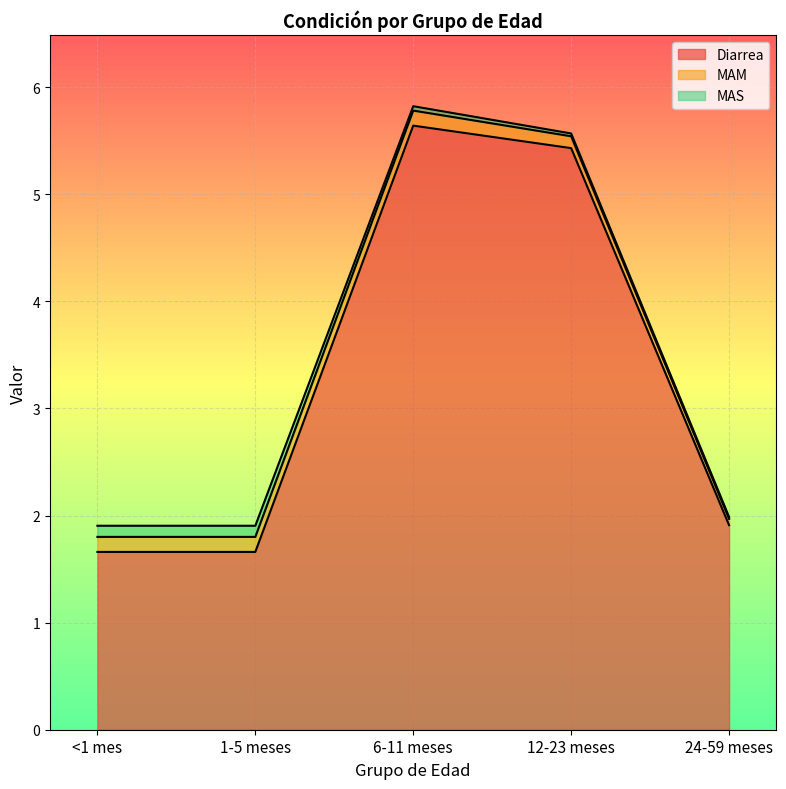

What is the highest value of the Diarrea series?

5.6